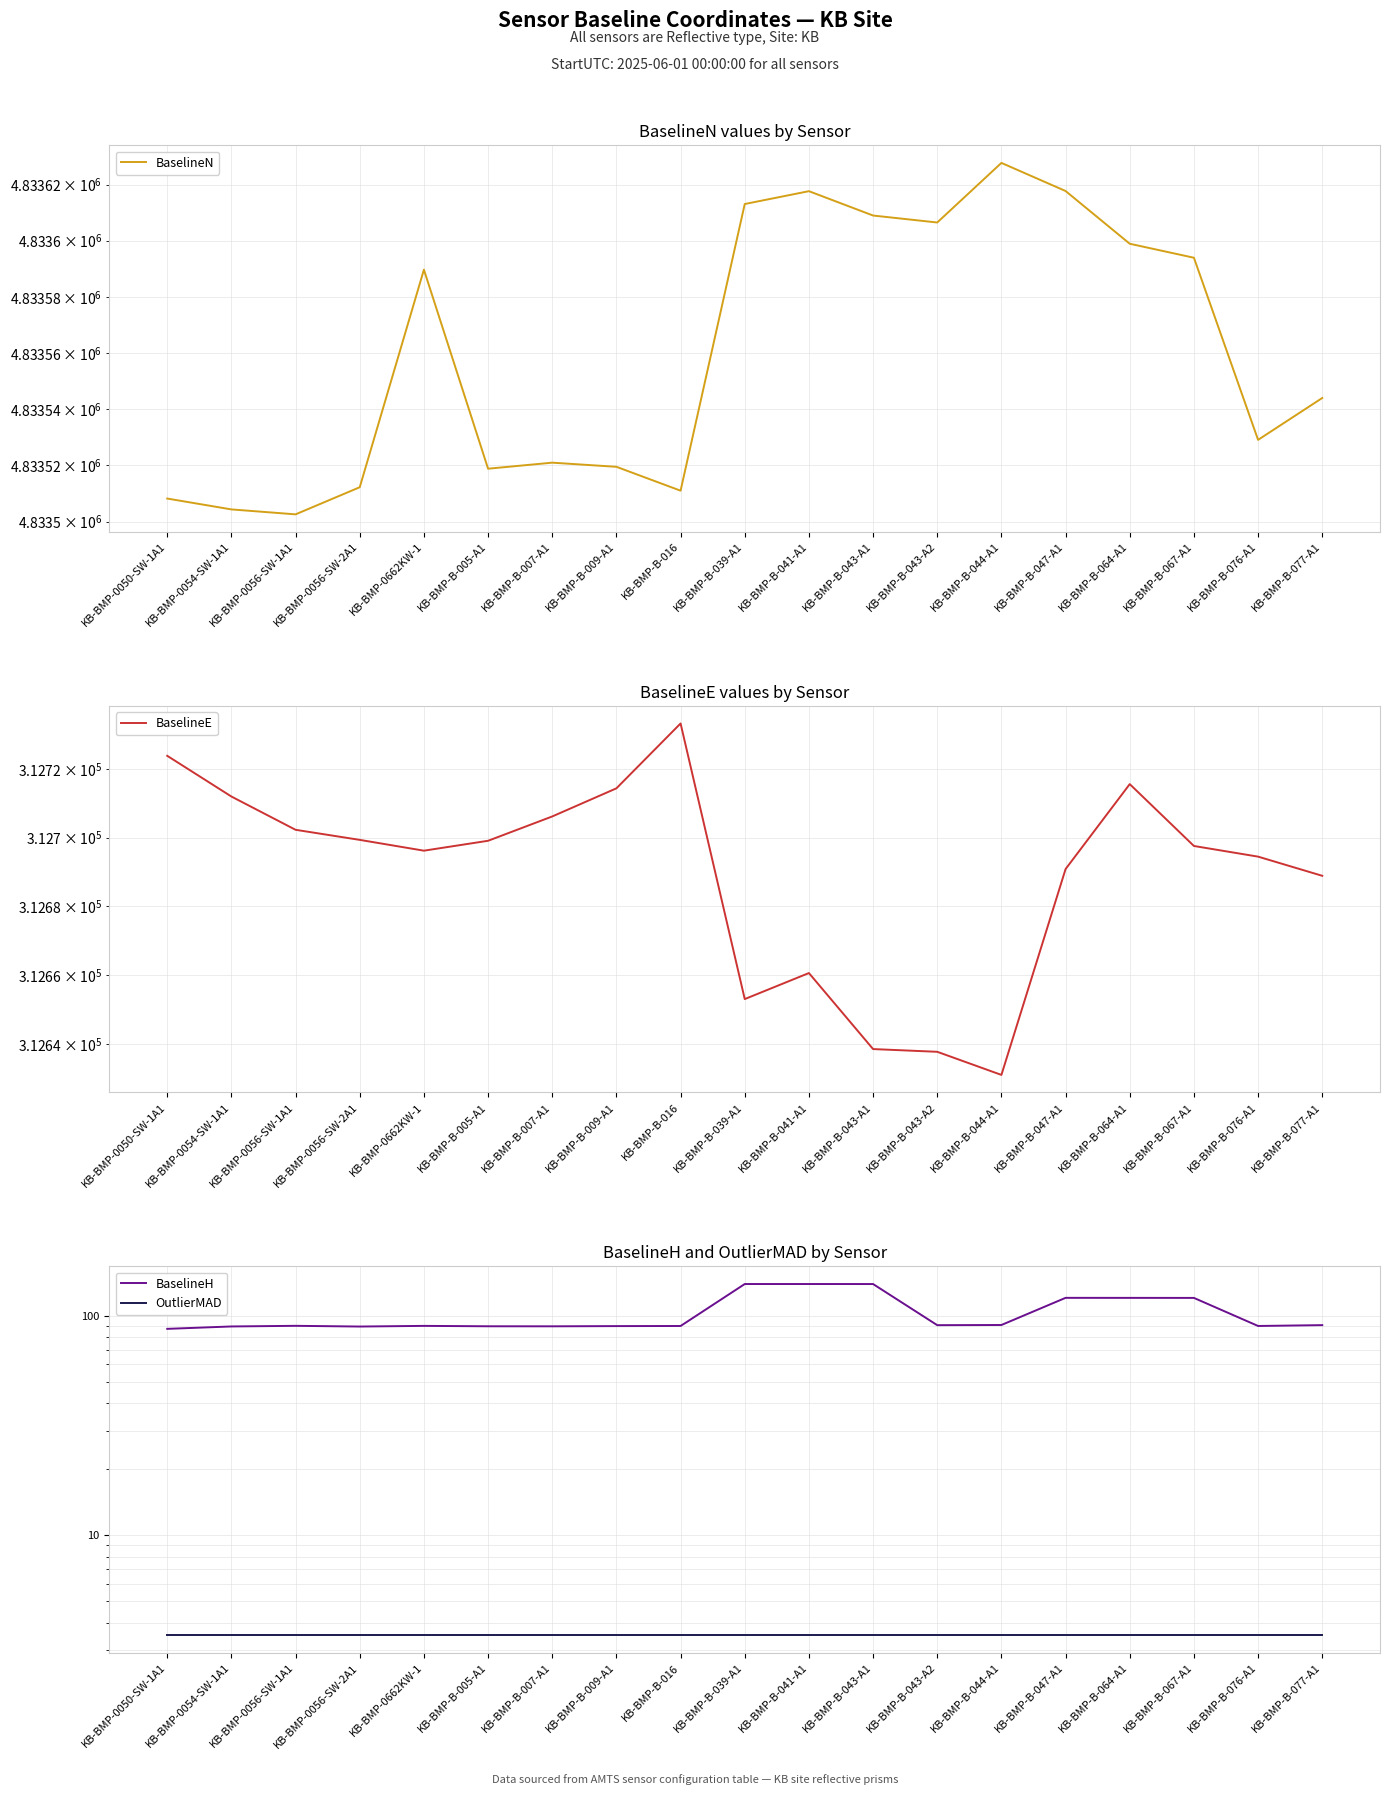

What are all the series names shown in the legend?

BaselineN, BaselineE, BaselineH, OutlierMAD